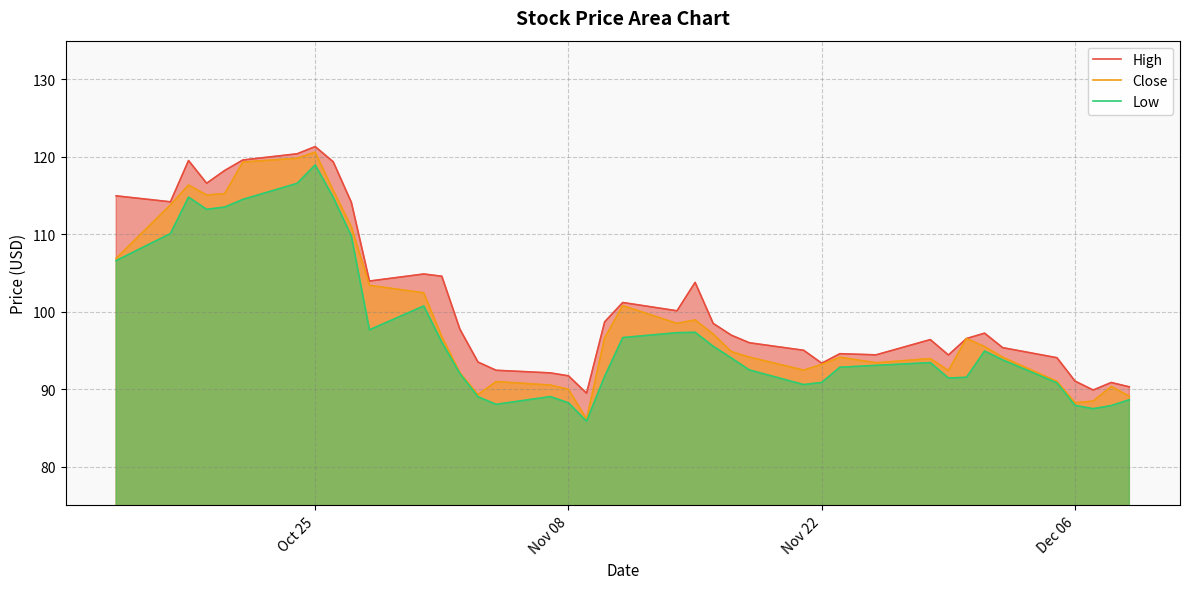

Count the number of data series in this chart.

3